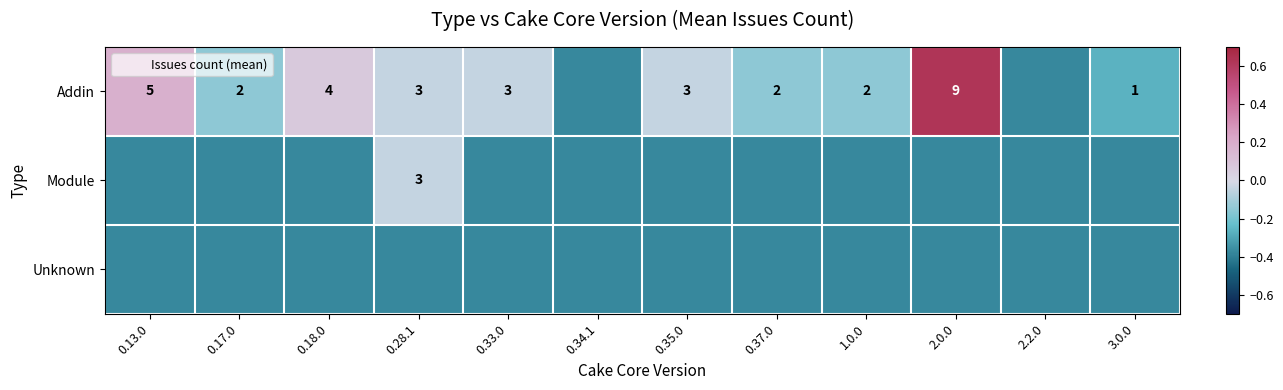

Rank the series at 2.0.0 from lowest to highest value.

Module, Unknown, Addin